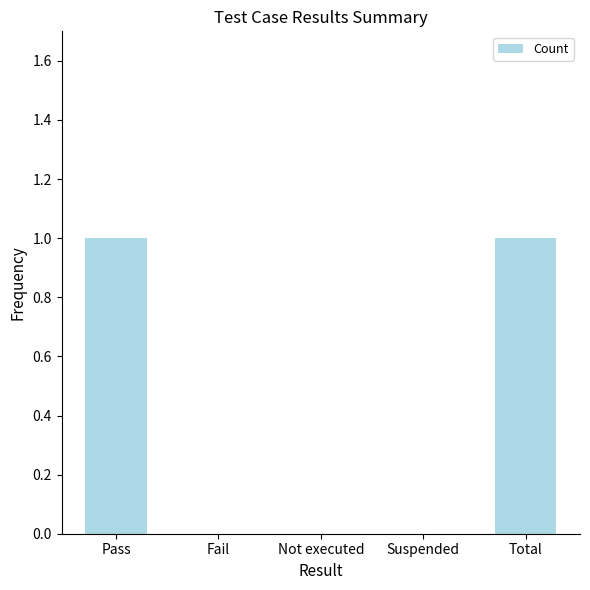

True or false: the data shows 0 at Fail.

True